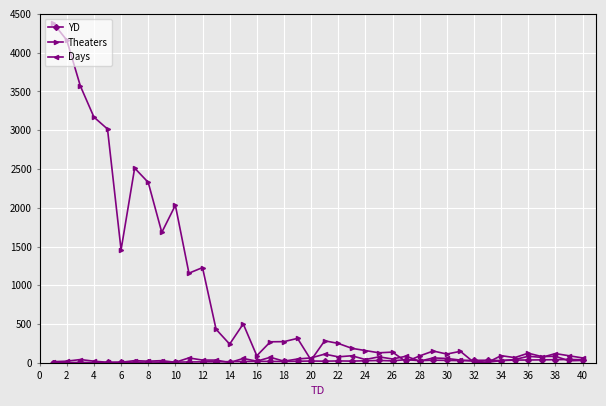

What is the greatest value displayed?

4381